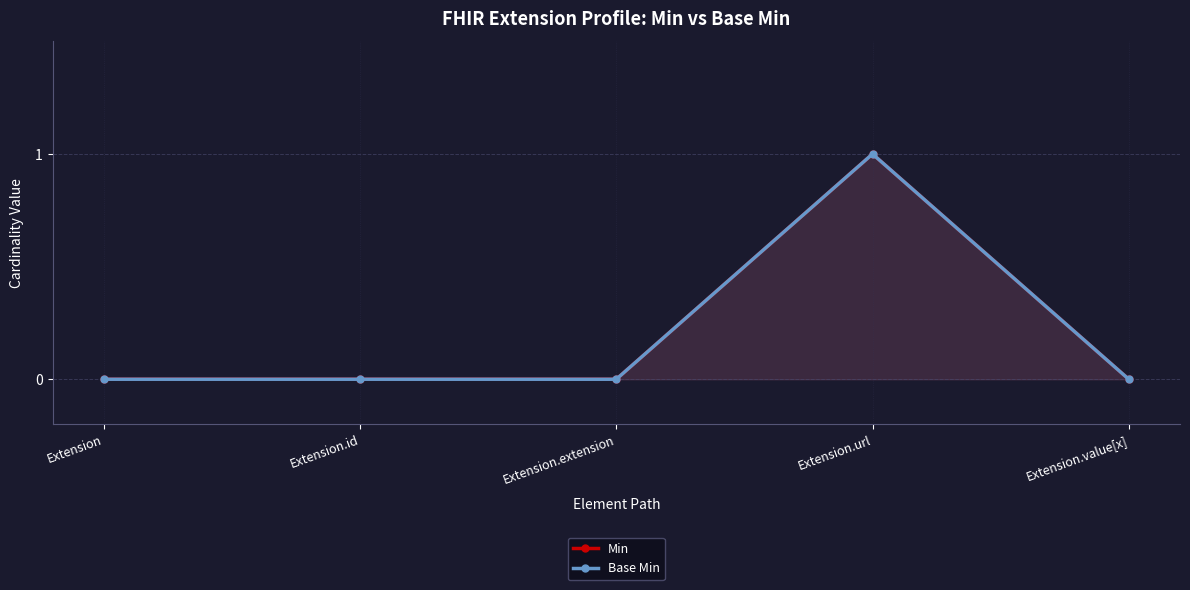

True or false: Min and Base Min cross at least once.

False